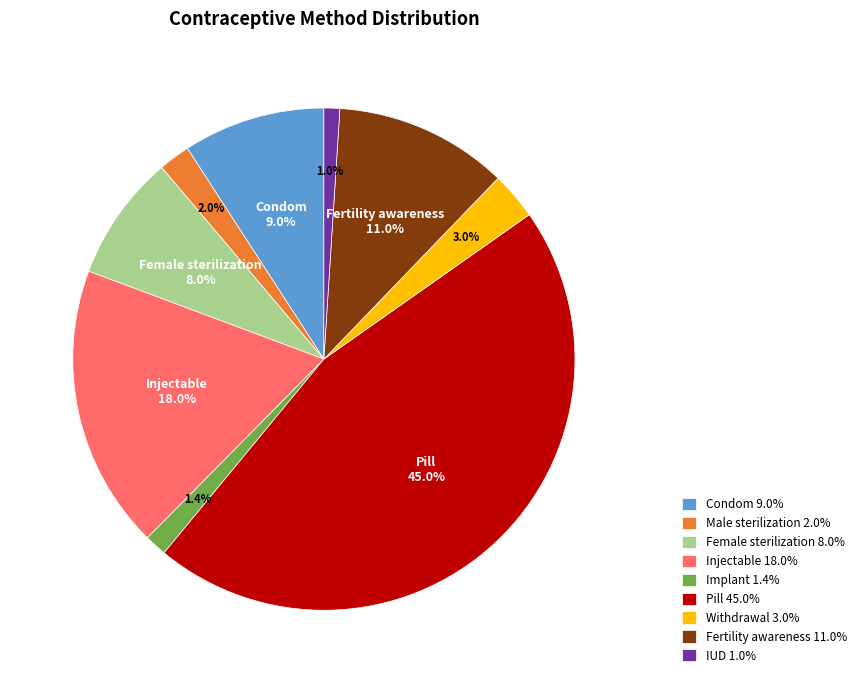

To the nearest percent, what portion does Implant represent?

1%